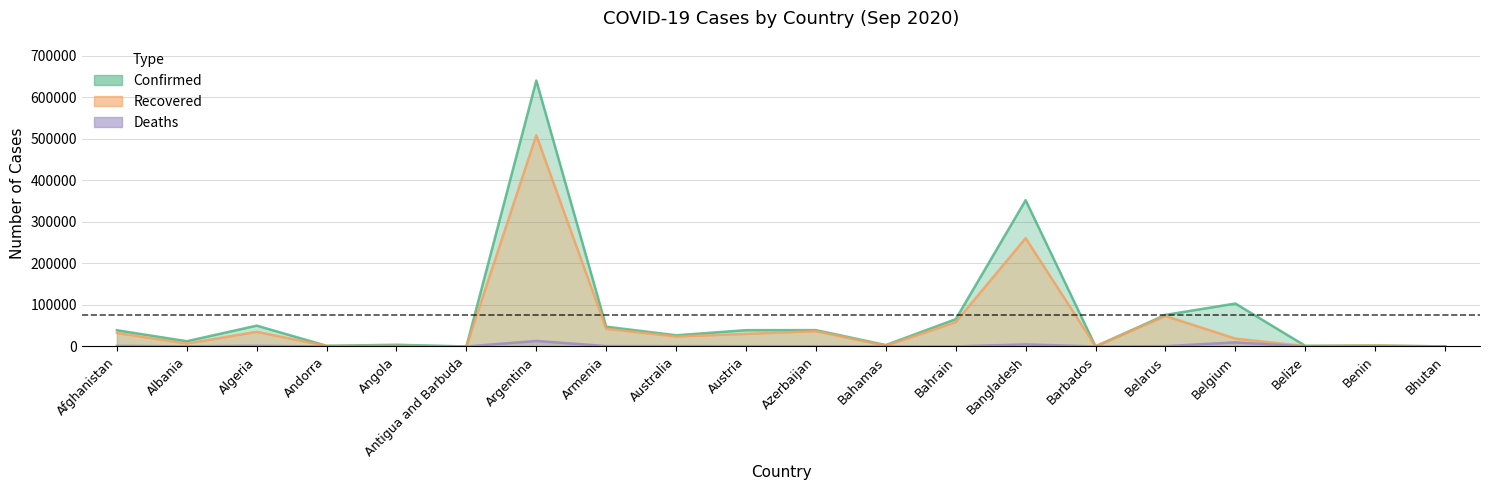

Which category has the lowest value across all series?

Bhutan